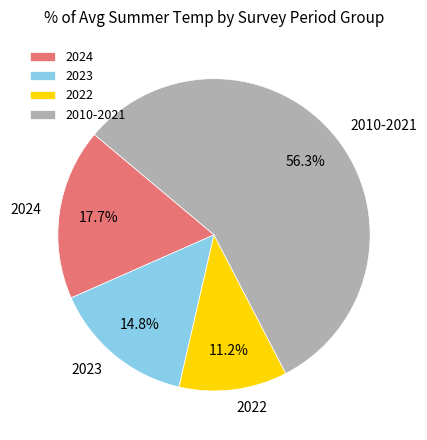

How many segments does this pie chart have?

4